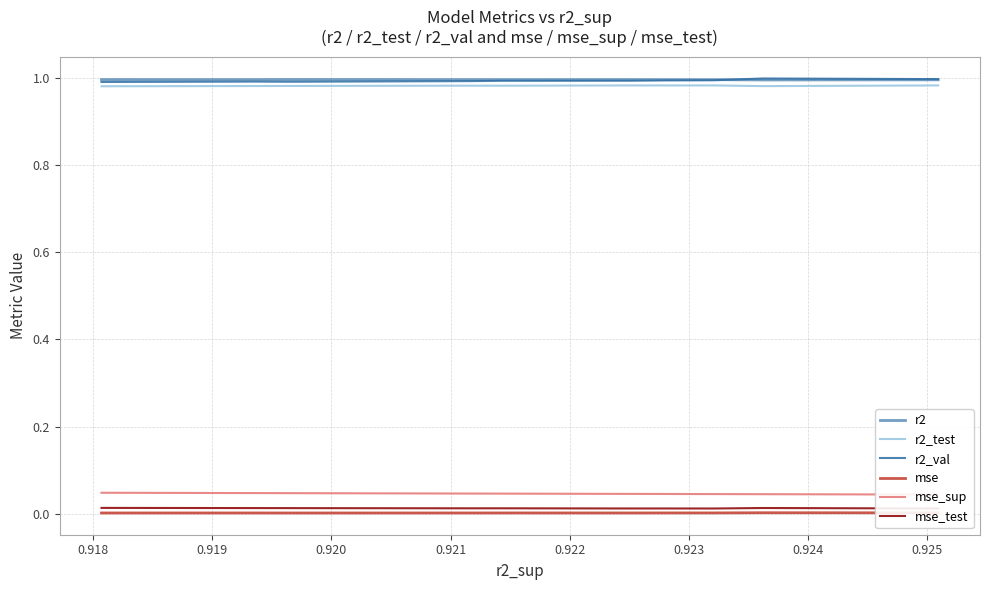

True or false: mse and r2 intersect in this chart.

False